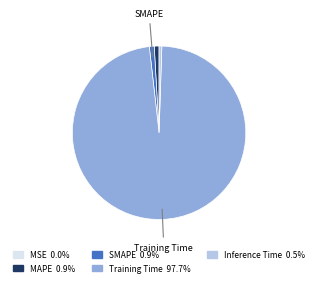

Does any single category account for the majority?

Yes